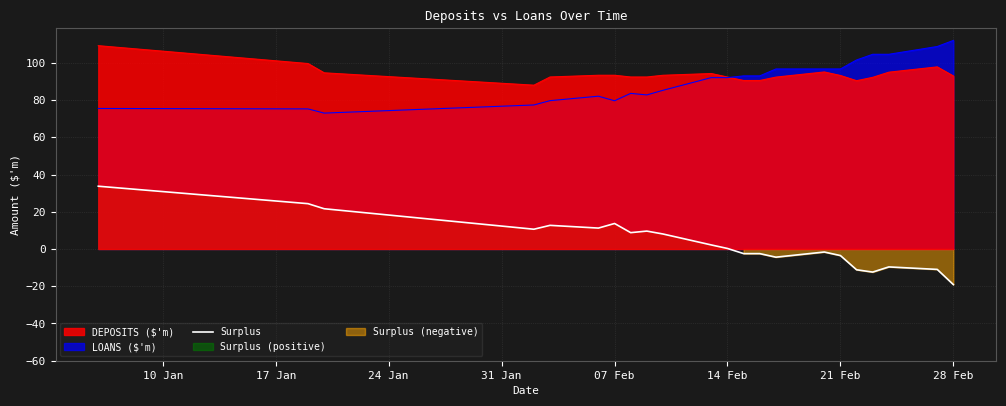

What is the lowest value of the LOANS ($'m) series?

73.0